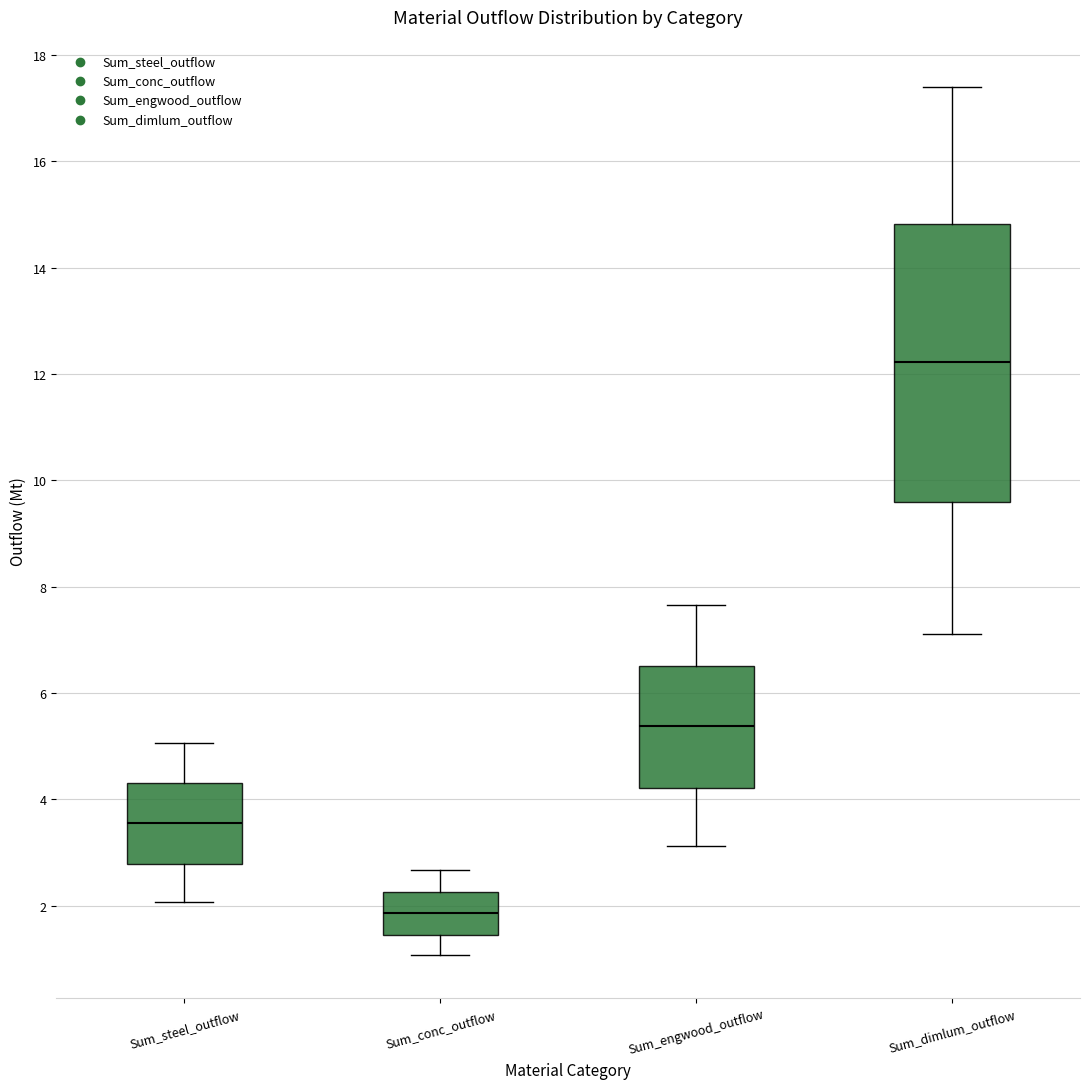

Which box has the highest median line?

Sum_dimlum_outflow